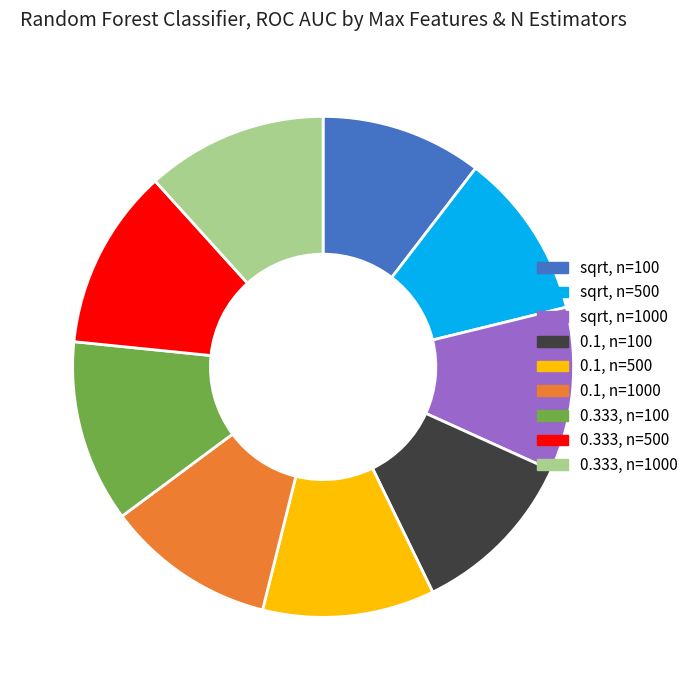

Is the sum of 0.1, n=100 and sqrt, n=500 greater than half?

No